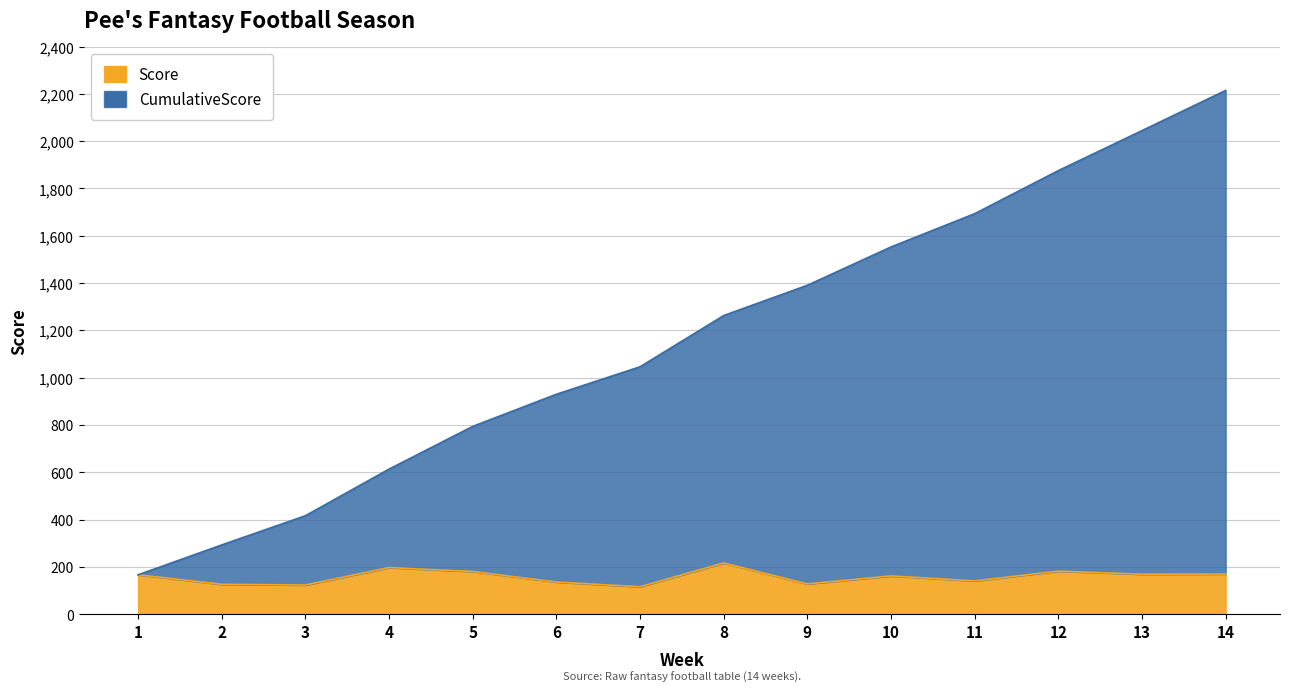

List the series in order of their overall mean, lowest first.

Score, CumulativeScore